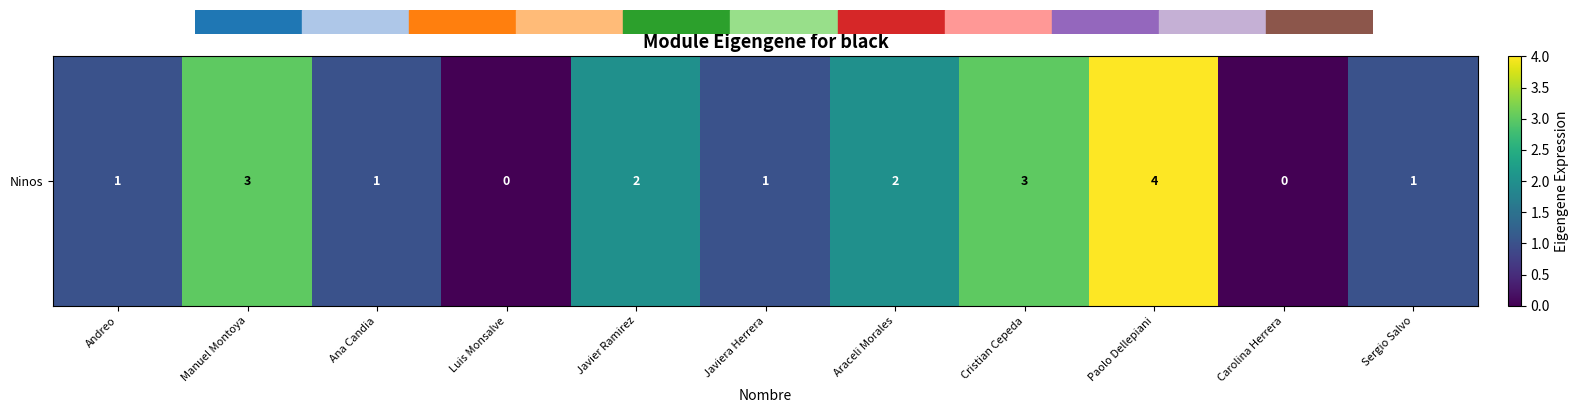

What is the average value?

2